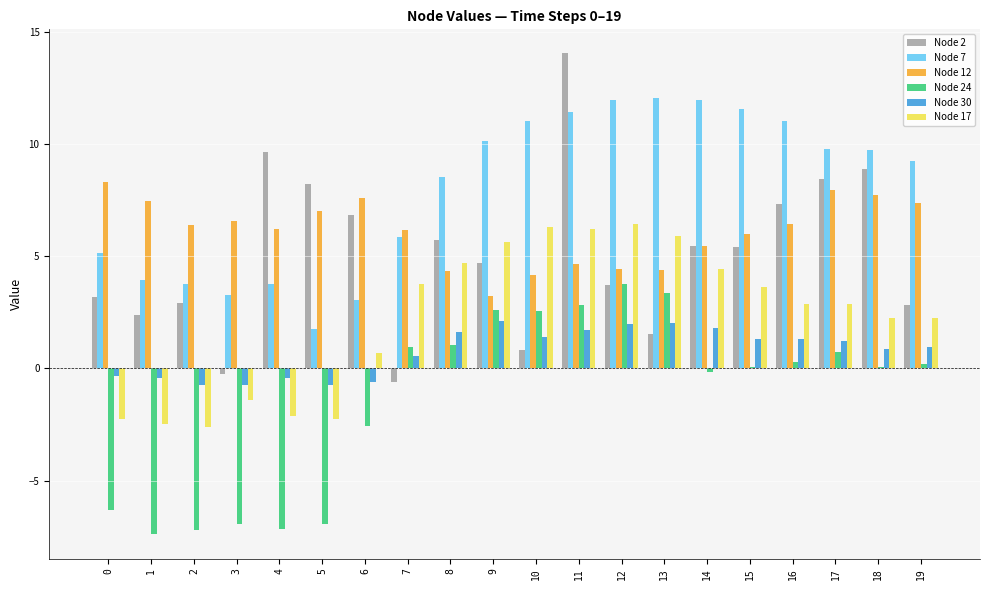

Count the number of data series in this chart.

6